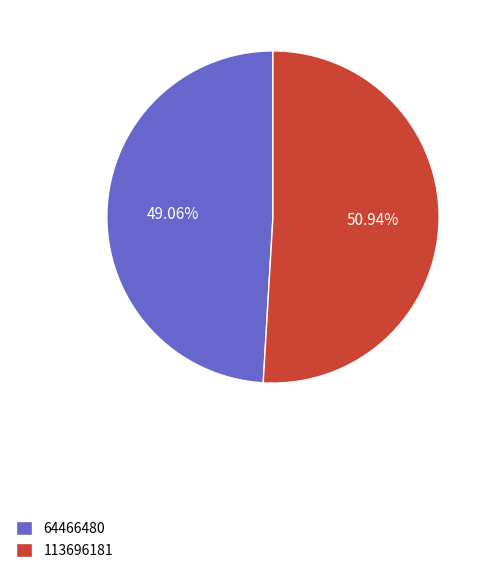

What portion of the pie excludes 64466480?

50.9%